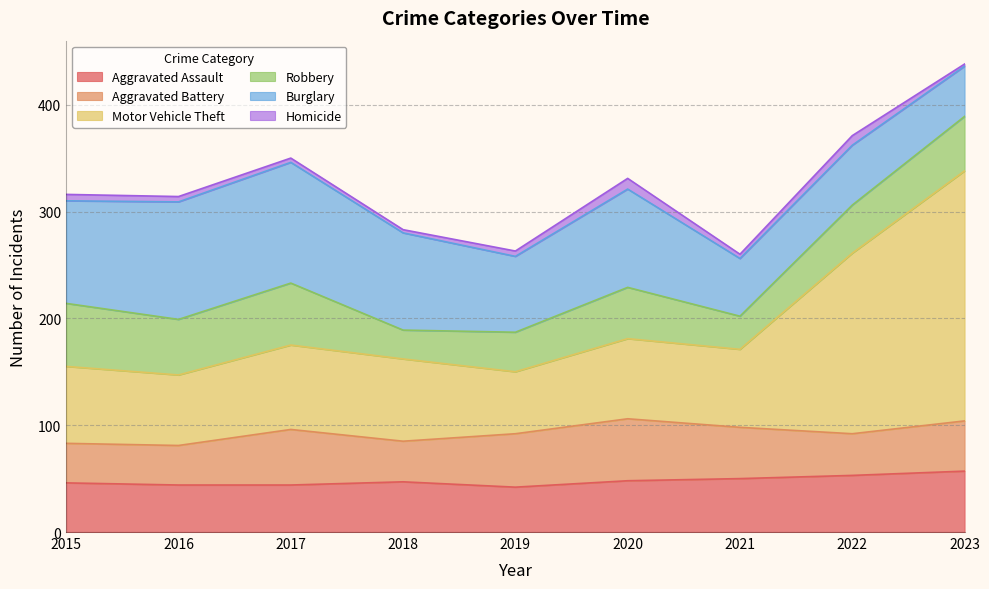

How many intersections are there between Burglary and Aggravated Assault?

1